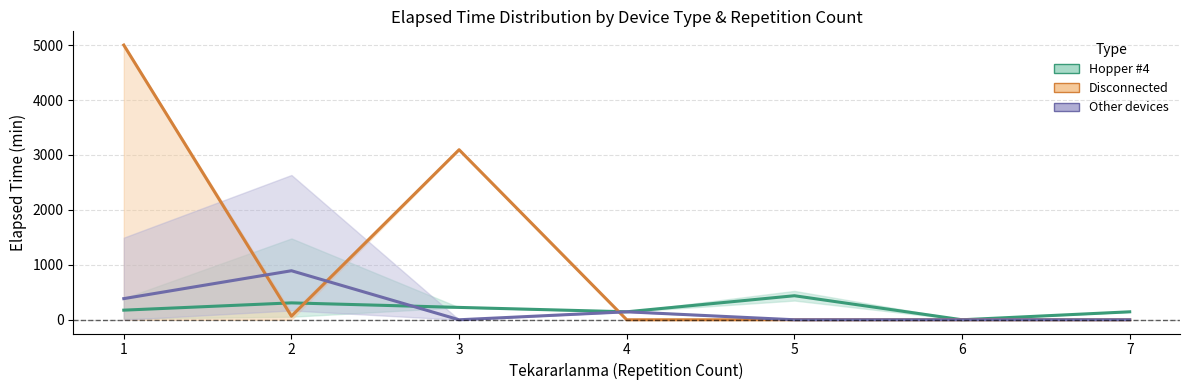

Is this an area chart (filled region under the line)?

No